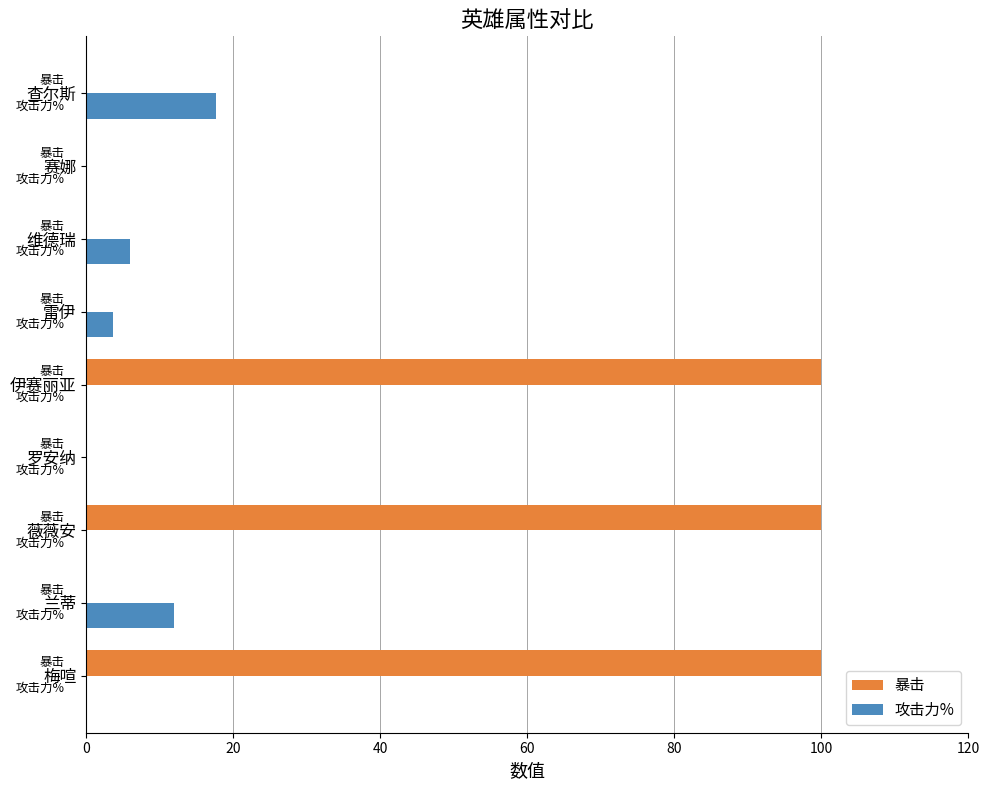

What is the sum of all 攻击力% values?

39.2